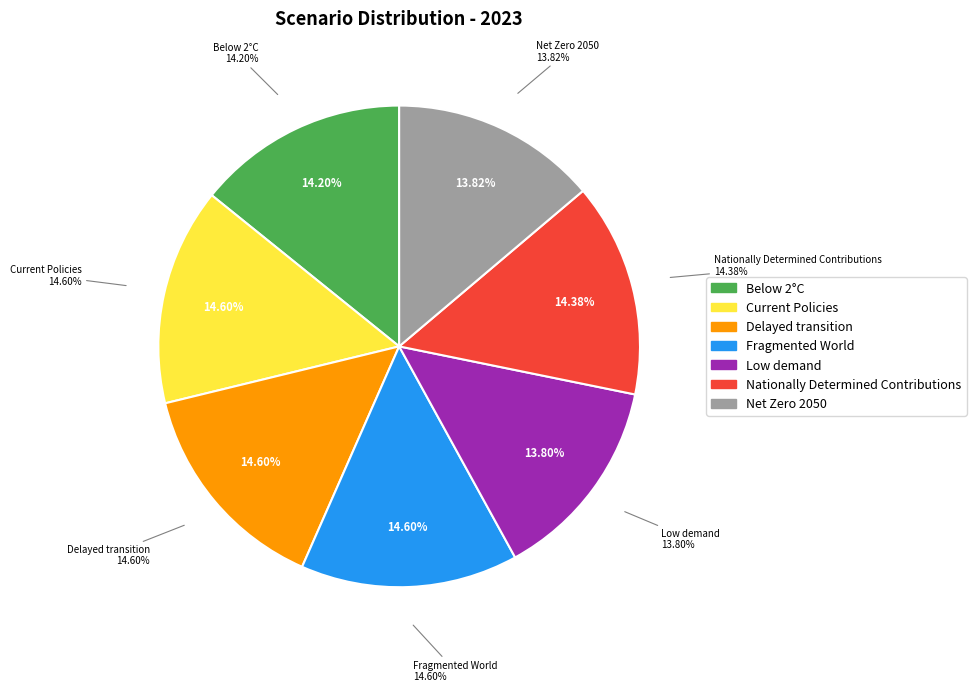

Is Current Policies the majority of the pie?

No